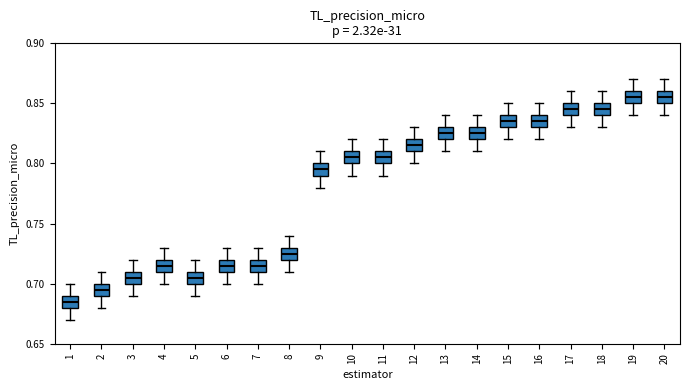

Where is the lower edge of the box at x = 15 on the y-axis? The values are not printed on the chart, so give them approximately, as read against the axis.

0.830